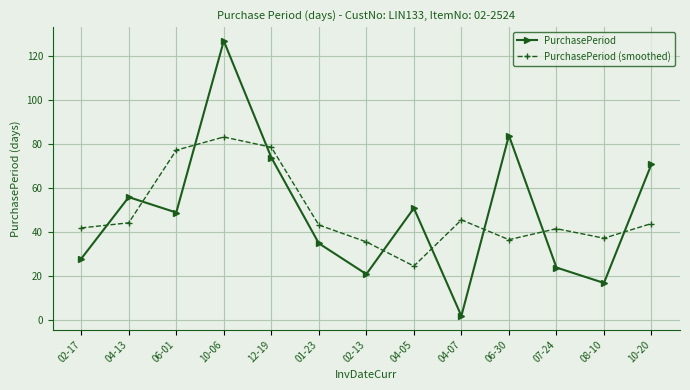

What is the average value of the PurchasePeriod series?

49.2